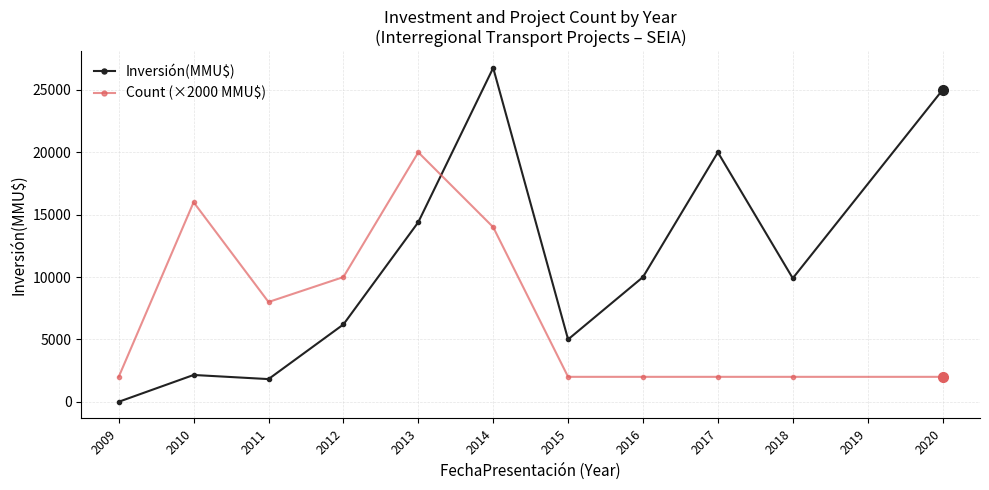

Count the number of data series in this chart.

2